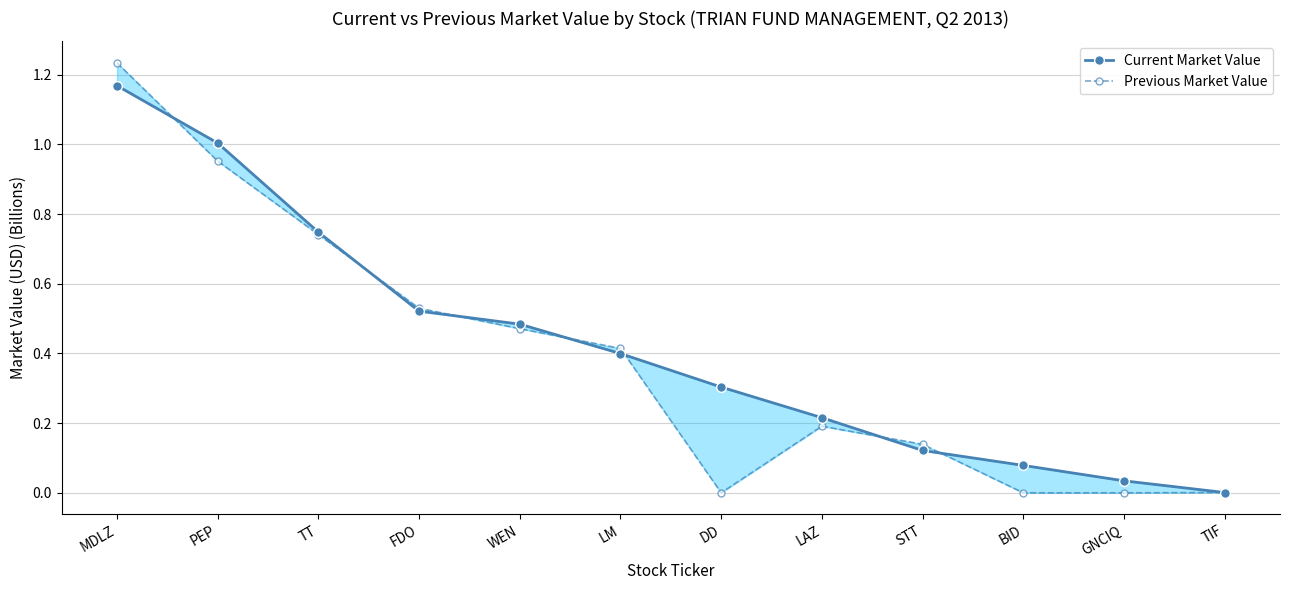

How many lines are shown in the chart?

2